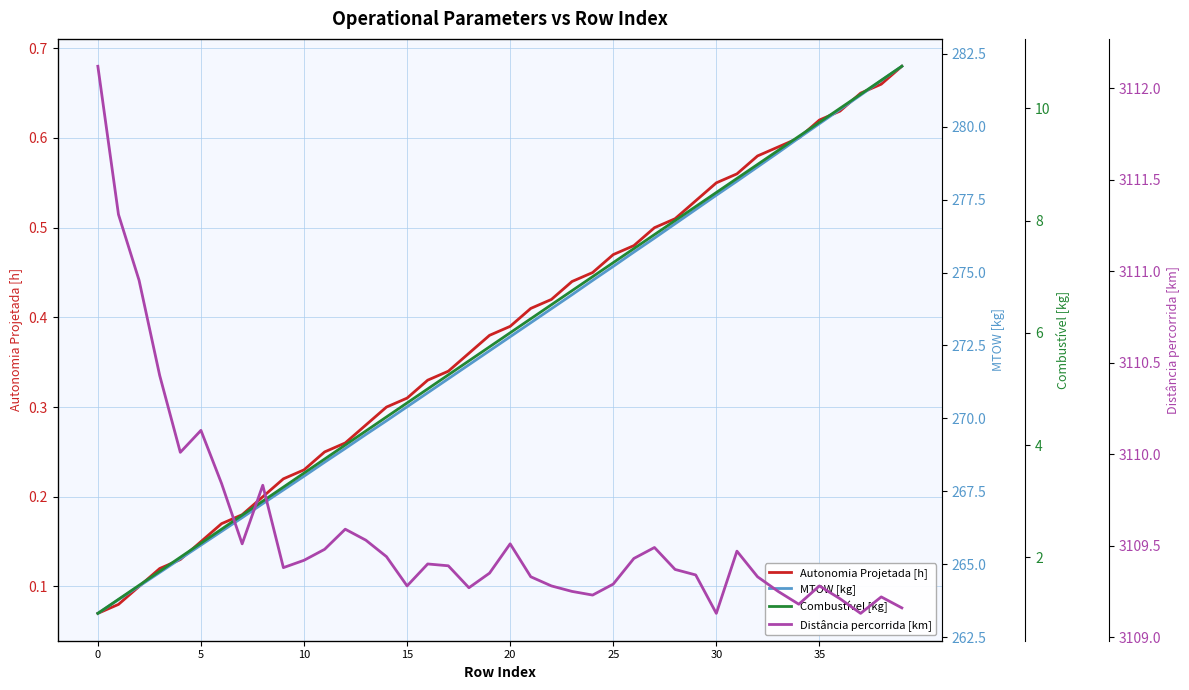

Reading left to right, list all the values displayed in this chart.

Autonomia Projetada [h]: 0.1	0.1	0.1	0.1	0.1	0.1	0.2	0.2	0.2	0.2	0.2	0.2	0.3	0.3	0.3	0.3	0.3	0.3	0.4	0.4	0.4	0.4	0.4	0.4	0.5	0.5	0.5	0.5	0.5	0.5	0.6	0.6	0.6	0.6	0.6	0.6	0.6	0.7	0.7	0.7
MTOW [kg]: 263.3	263.8	264.2	264.7	265.2	265.7	266.1	266.6	267.1	267.6	268.0	268.5	269.0	269.4	269.9	270.4	270.9	271.4	271.8	272.3	272.8	273.3	273.8	274.2	274.7	275.2	275.7	276.2	276.7	277.2	277.6	278.1	278.6	279.1	279.6	280.1	280.6	281.1	281.6	282.1
Combustível [kg]: 1.0	1.2	1.5	1.8	2.0	2.2	2.5	2.8	3.0	3.2	3.5	3.8	4.0	4.2	4.5	4.8	5.0	5.2	5.5	5.8	6.0	6.2	6.5	6.8	7.0	7.2	7.5	7.8	8.0	8.2	8.5	8.8	9.0	9.2	9.5	9.8	10.0	10.2	10.5	10.8
Distância percorrida [km]: 3112.1	3111.3	3110.9	3110.4	3110.0	3110.1	3109.8	3109.5	3109.8	3109.4	3109.4	3109.5	3109.6	3109.5	3109.4	3109.3	3109.4	3109.4	3109.3	3109.3	3109.5	3109.3	3109.3	3109.2	3109.2	3109.3	3109.4	3109.5	3109.4	3109.3	3109.1	3109.5	3109.3	3109.2	3109.2	3109.3	3109.2	3109.1	3109.2	3109.2